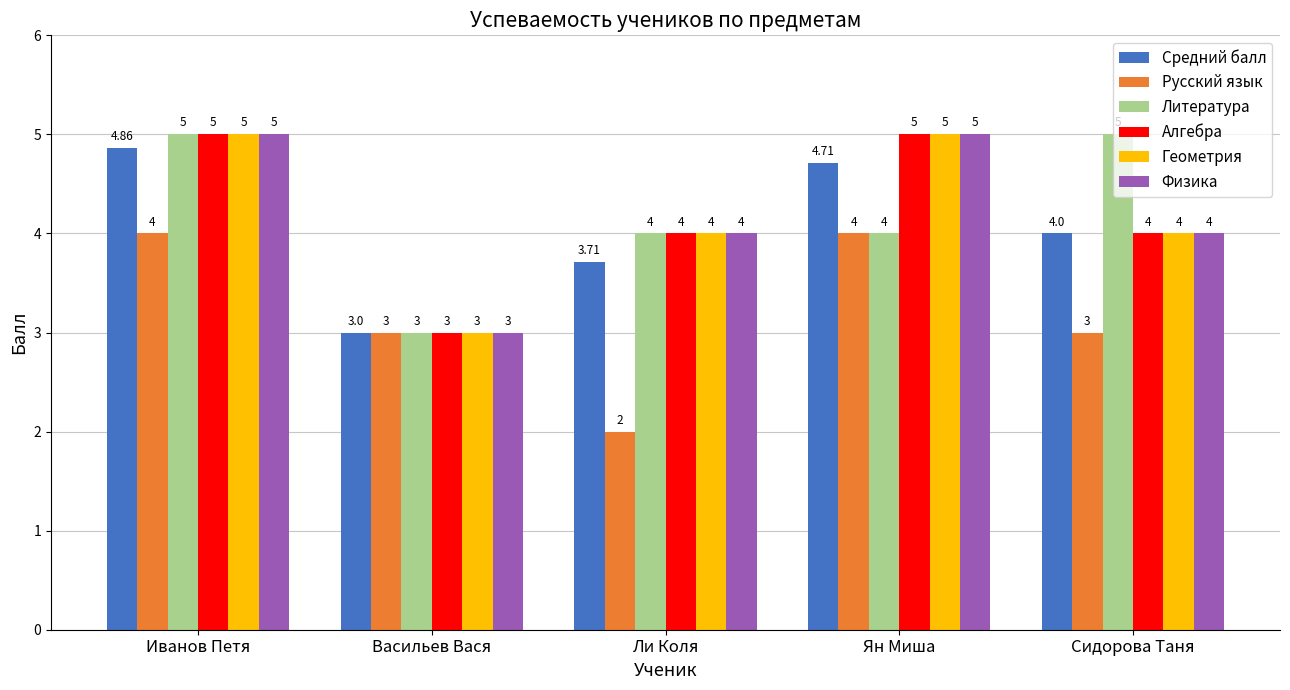

How many values in the Русский язык series are below 3?

1